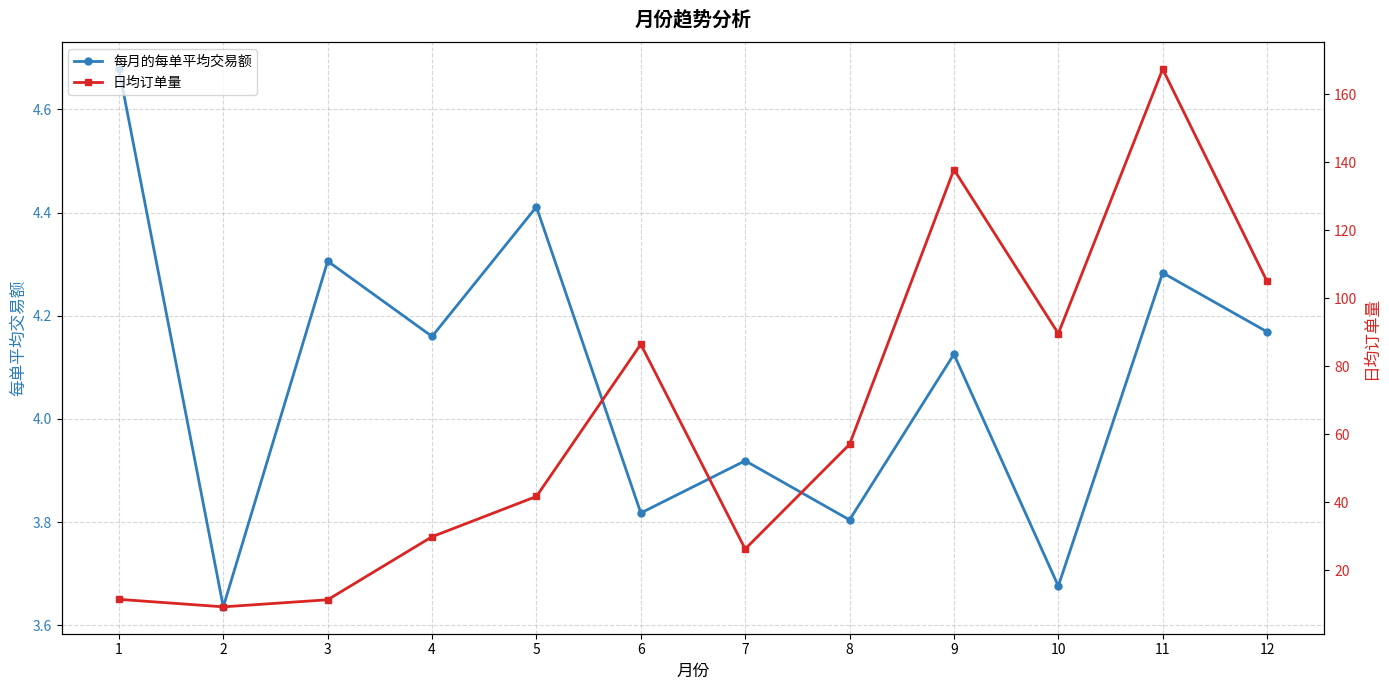

How many data points in 每月的每单平均交易额 are less than 4?

5